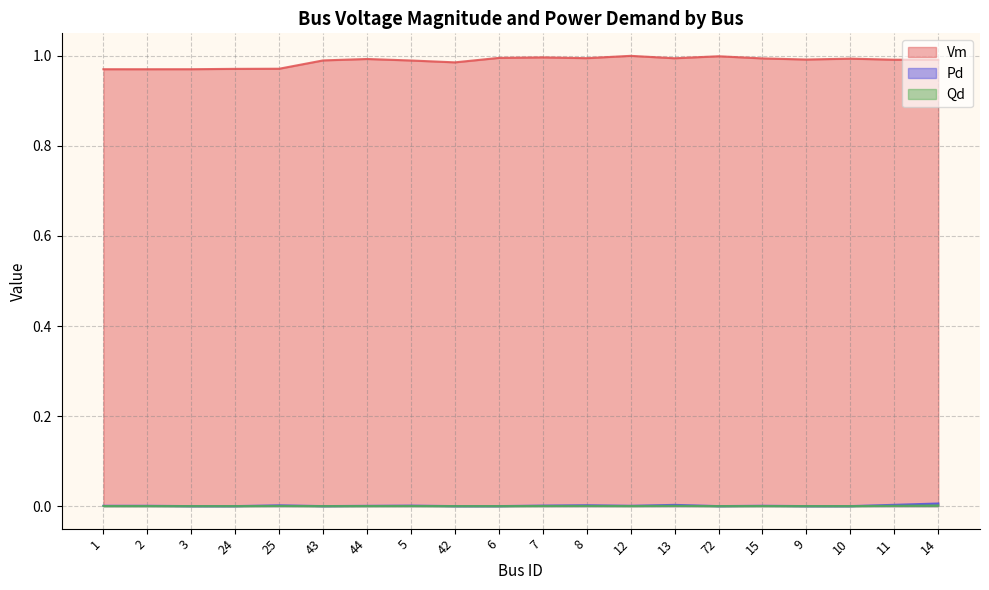

What is the sum of the Vm values at 1 and 5?

2.0